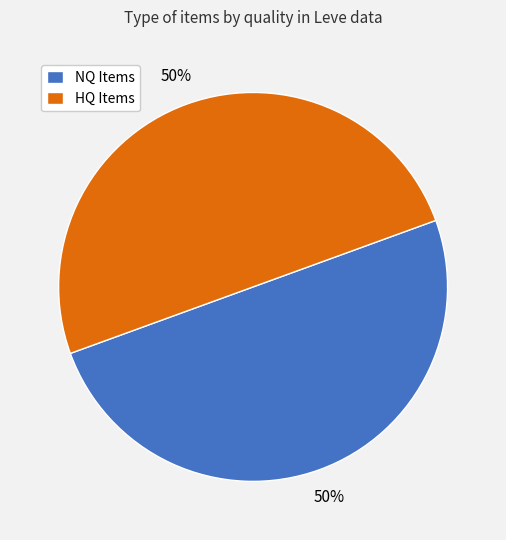

How many slices are in this pie chart?

2